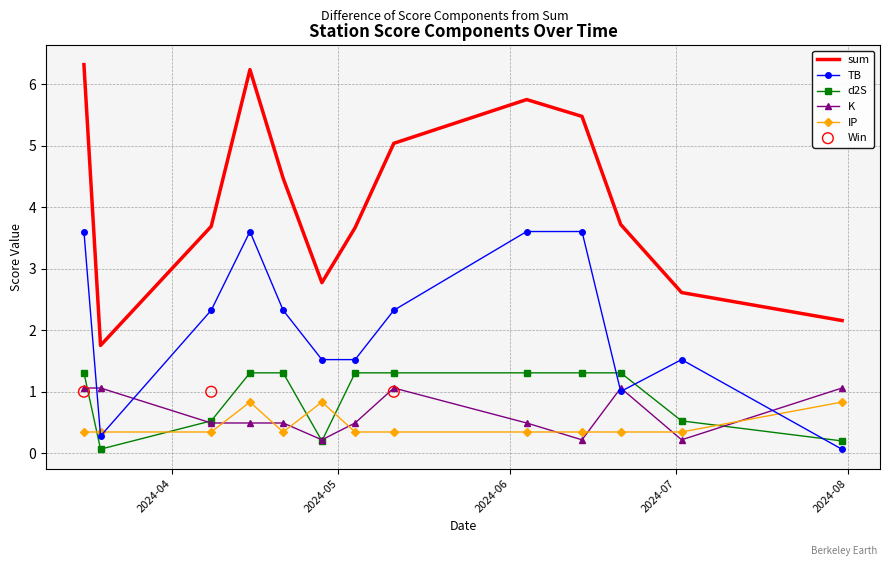

Which series reaches the maximum Y coordinate?

sum